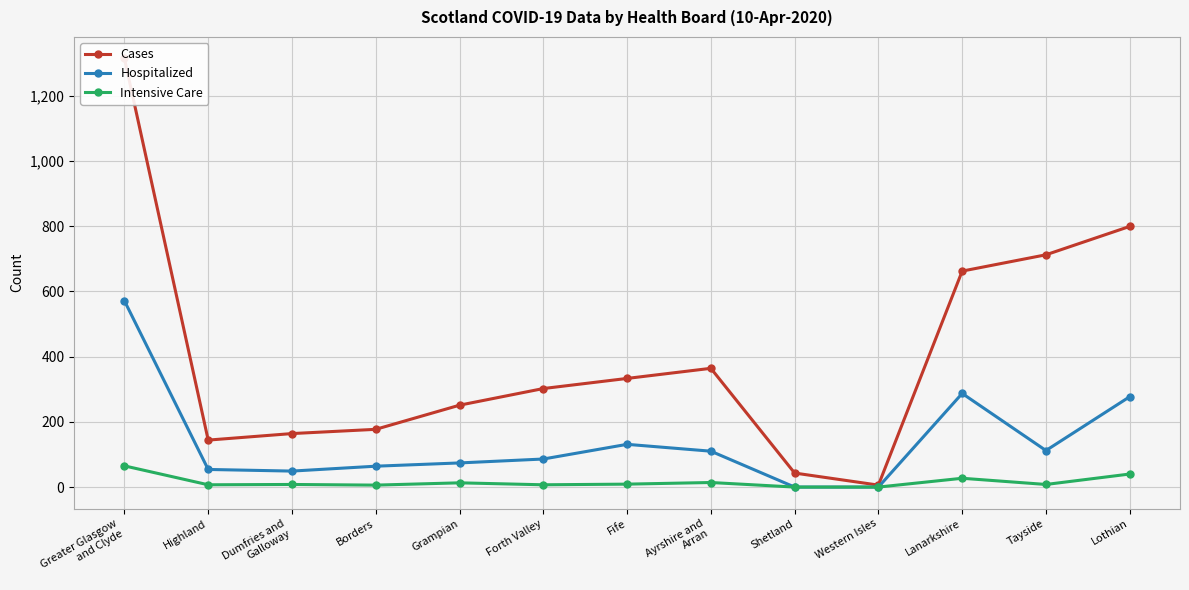

Is this an area chart (filled region under the line)?

No